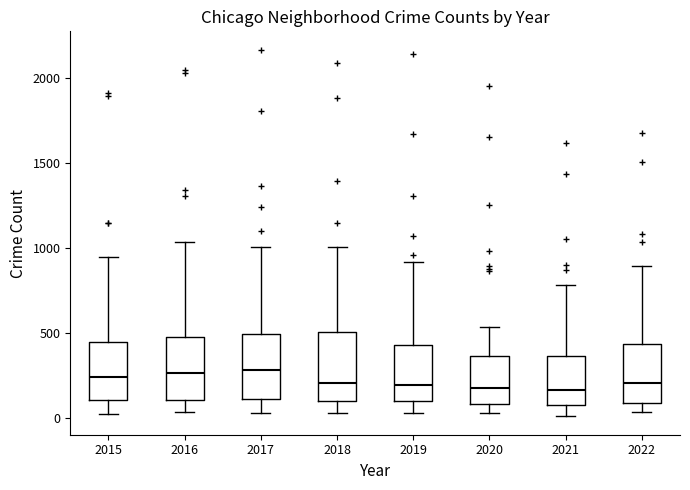

Reading left to right, transcribe this box plot: for each box, give where its median line is, the range the box spans, and where its two whiskers end, as read against the y-axis. The values are not printed on the chart, so give them approximately, as read against the axis.

2015: median 250, box 100 to 450, whiskers 50 to 950
2016: median 250, box 100 to 500, whiskers 50 to 1050
2017: median 300, box 100 to 500, whiskers 50 to 1000
2018: median 200, box 100 to 500, whiskers 50 to 1000
2019: median 200, box 100 to 450, whiskers 50 to 900
2020: median 200, box 100 to 350, whiskers 50 to 550
2021: median 150, box 100 to 350, whiskers 0 to 800
2022: median 200, box 100 to 450, whiskers 50 to 900